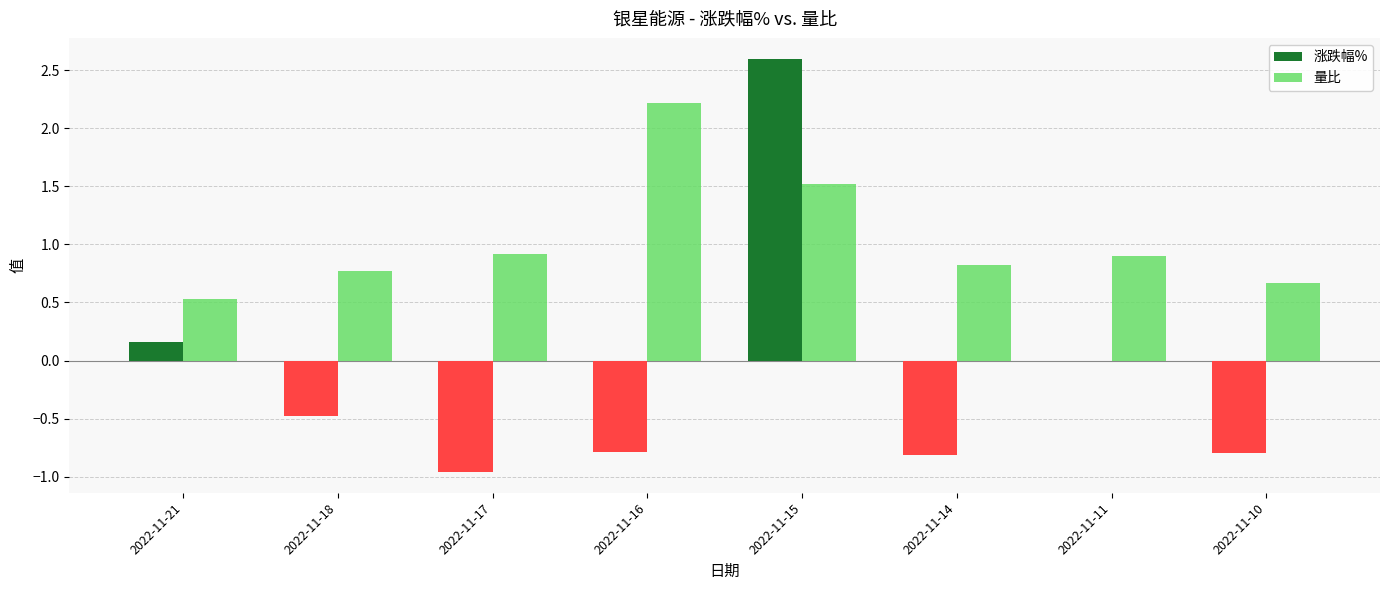

What is the sum of all 涨跌幅% values?

-1.1